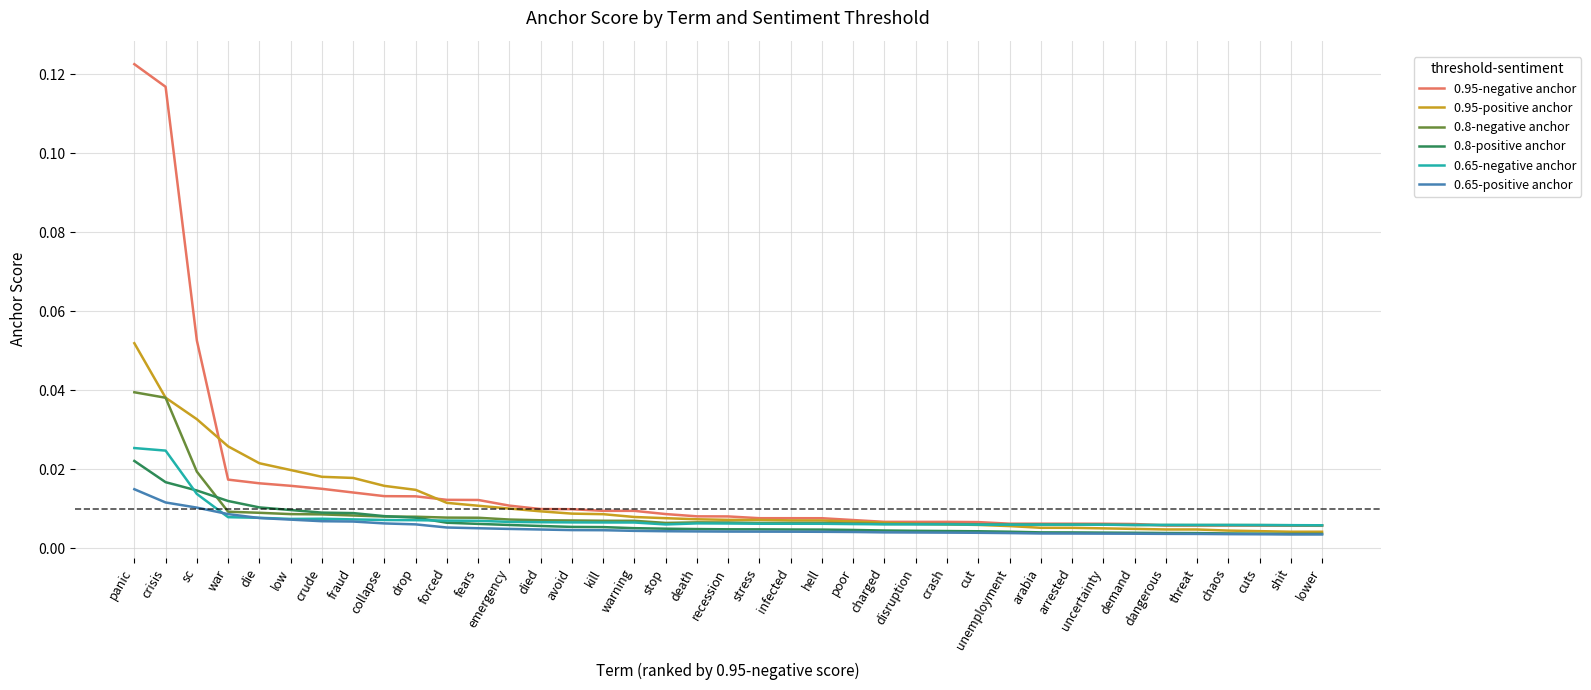

Which category has the highest value in the 0.65-positive anchor series?

panic